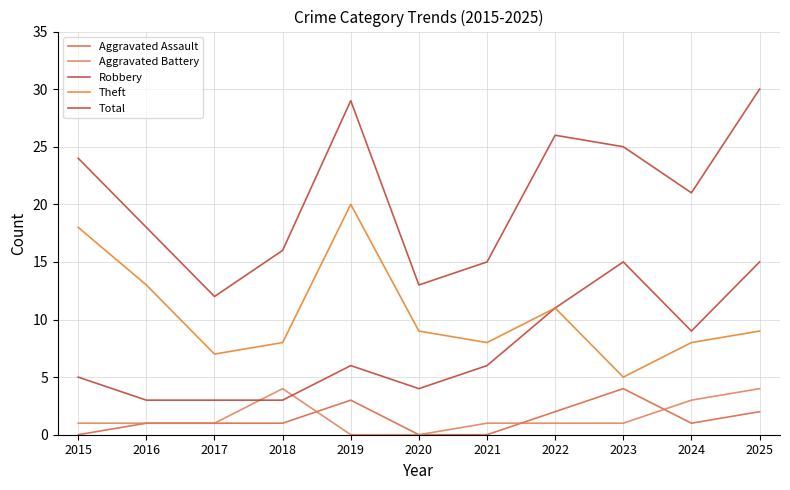

Reading left to right, extract all data points from this chart.

Aggravated Assault: 0	1	1	1	3	0	0	2	4	1	2
Aggravated Battery: 1	1	1	4	0	0	1	1	1	3	4
Robbery: 5	3	3	3	6	4	6	11	15	9	15
Theft: 18	13	7	8	20	9	8	11	5	8	9
Total: 24	18	12	16	29	13	15	26	25	21	30